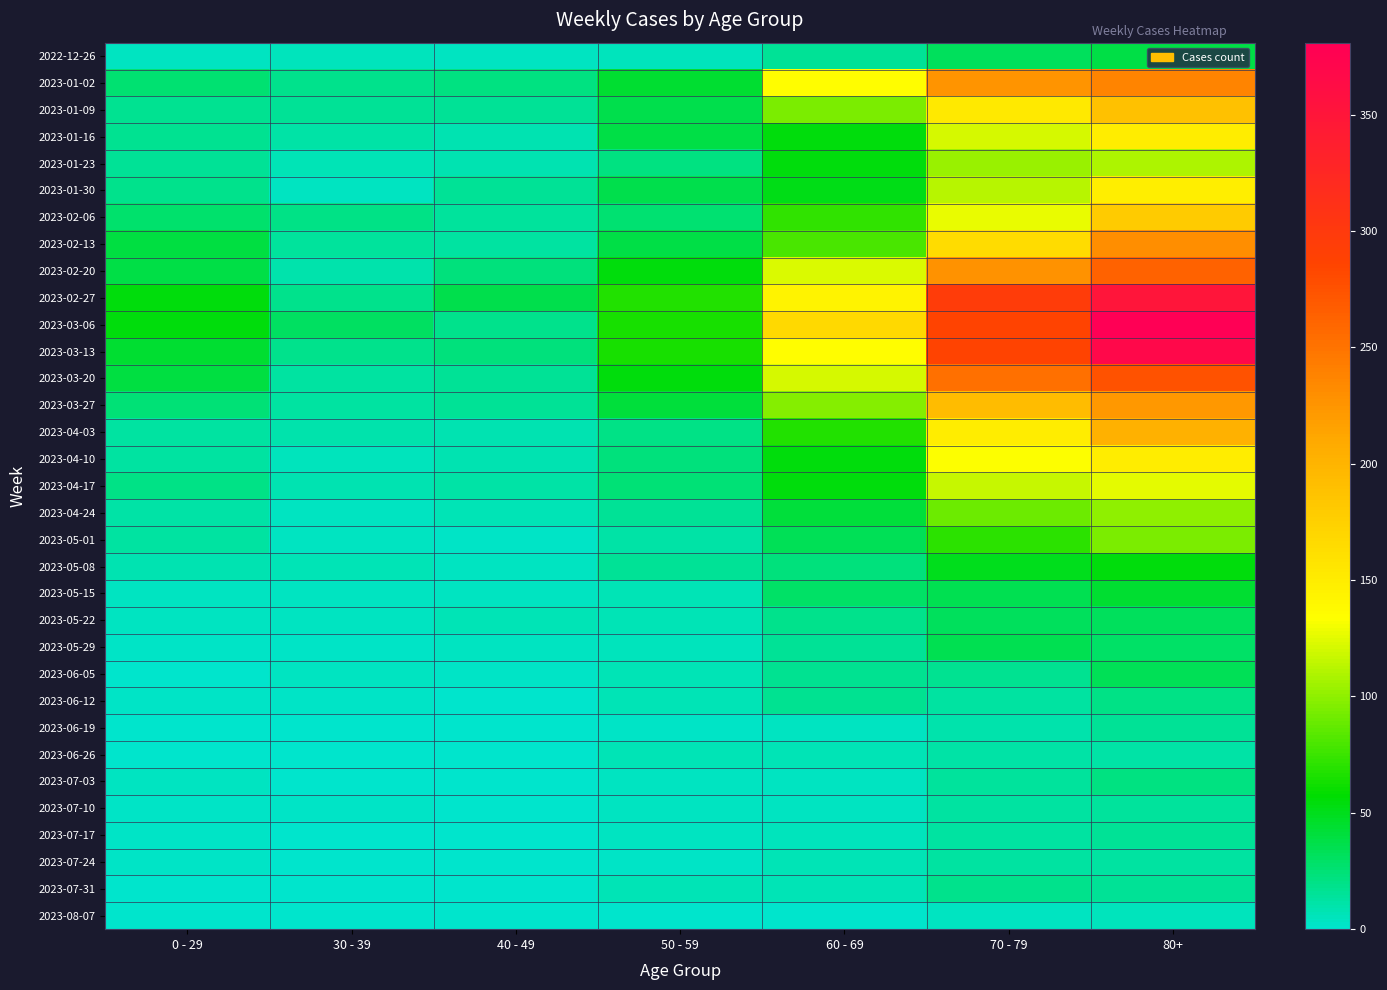

Count the number of data series in this chart.

33